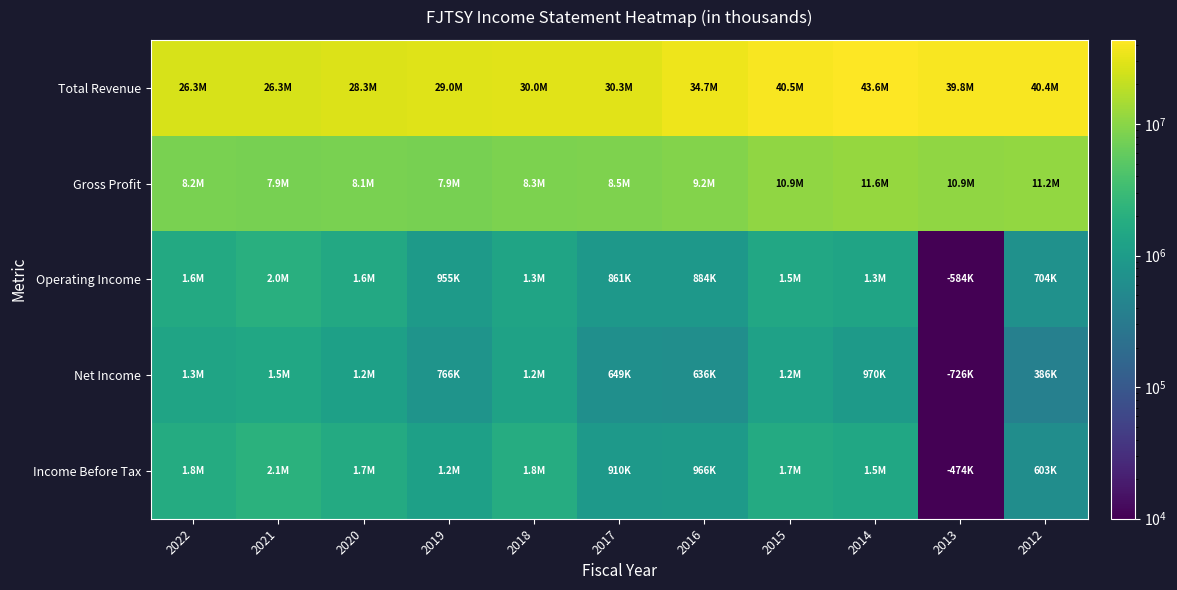

What is the smallest value displayed?

1